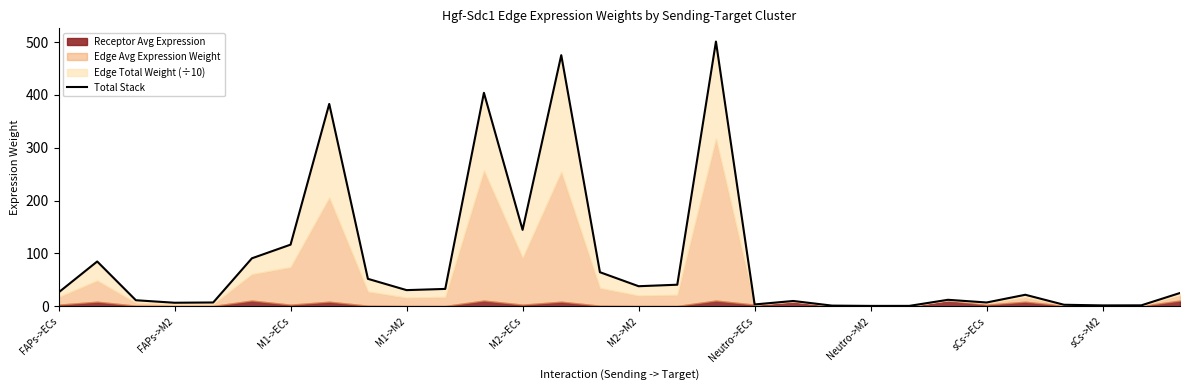

What is the average value?

86.7